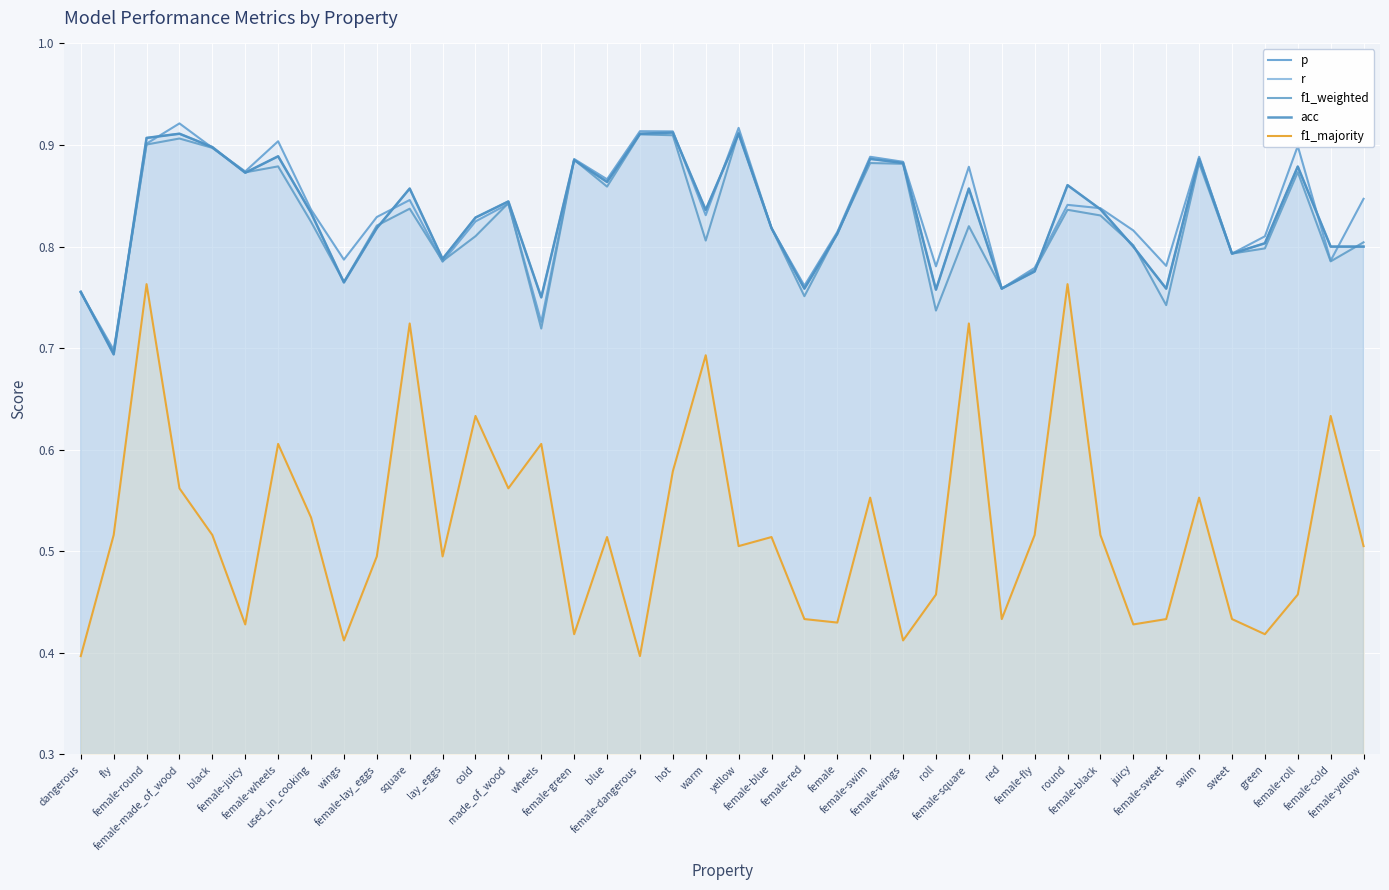

Reading right to left, list all the values displayed in this chart.

p: 0.8	0.8	0.9	0.8	0.8	0.9	0.8	0.8	0.8	0.8	0.8	0.8	0.9	0.8	0.9	0.9	0.8	0.8	0.8	0.9	0.8	0.9	0.9	0.9	0.9	0.7	0.8	0.8	0.8	0.8	0.8	0.8	0.8	0.9	0.9	0.9	0.9	0.9	0.7	0.8
r: 0.8	0.8	0.9	0.8	0.8	0.9	0.8	0.8	0.8	0.9	0.8	0.8	0.9	0.8	0.9	0.9	0.8	0.8	0.8	0.9	0.8	0.9	0.9	0.9	0.9	0.8	0.8	0.8	0.8	0.9	0.8	0.8	0.8	0.9	0.9	0.9	0.9	0.9	0.7	0.8
f1_weighted: 0.8	0.8	0.9	0.8	0.8	0.9	0.7	0.8	0.8	0.8	0.8	0.8	0.8	0.7	0.9	0.9	0.8	0.8	0.8	0.9	0.8	0.9	0.9	0.9	0.9	0.7	0.8	0.8	0.8	0.8	0.8	0.8	0.8	0.9	0.9	0.9	0.9	0.9	0.7	0.8
acc: 0.8	0.8	0.9	0.8	0.8	0.9	0.8	0.8	0.8	0.9	0.8	0.8	0.9	0.8	0.9	0.9	0.8	0.8	0.8	0.9	0.8	0.9	0.9	0.9	0.9	0.8	0.8	0.8	0.8	0.9	0.8	0.8	0.8	0.9	0.9	0.9	0.9	0.9	0.7	0.8
f1_majority: 0.5	0.6	0.5	0.4	0.4	0.6	0.4	0.4	0.5	0.8	0.5	0.4	0.7	0.5	0.4	0.6	0.4	0.4	0.5	0.5	0.7	0.6	0.4	0.5	0.4	0.6	0.6	0.6	0.5	0.7	0.5	0.4	0.5	0.6	0.4	0.5	0.6	0.8	0.5	0.4